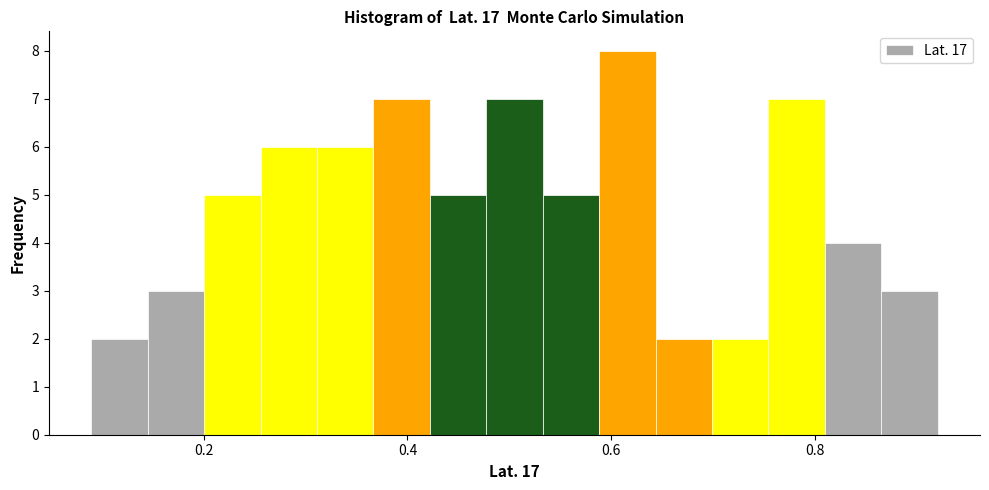

Read against the x-axis, roughly where is the centre of the tallest bar?

0.62